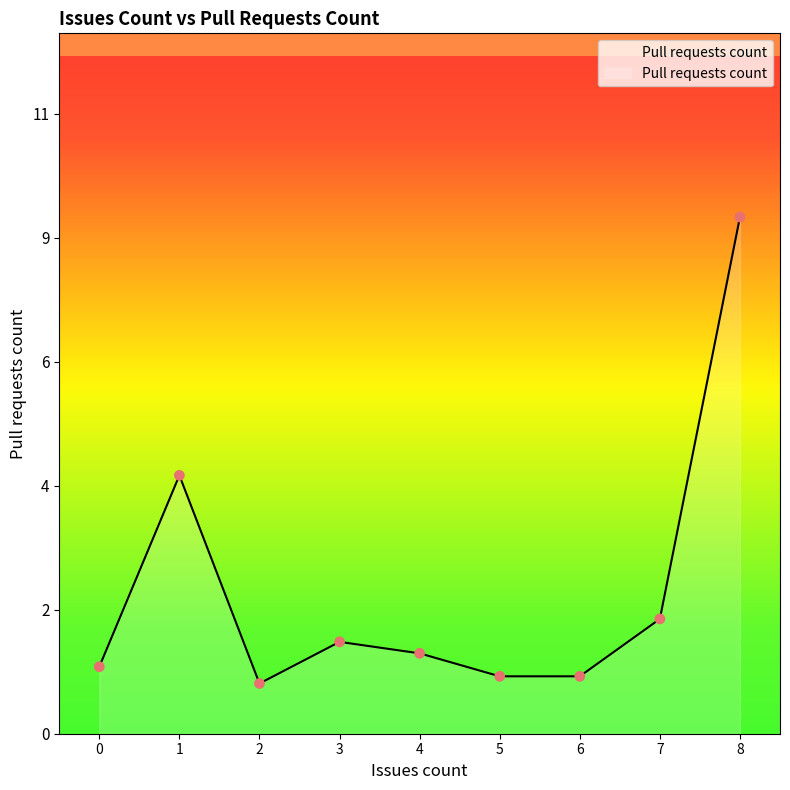

Which has a higher value, 2 or 6?

6